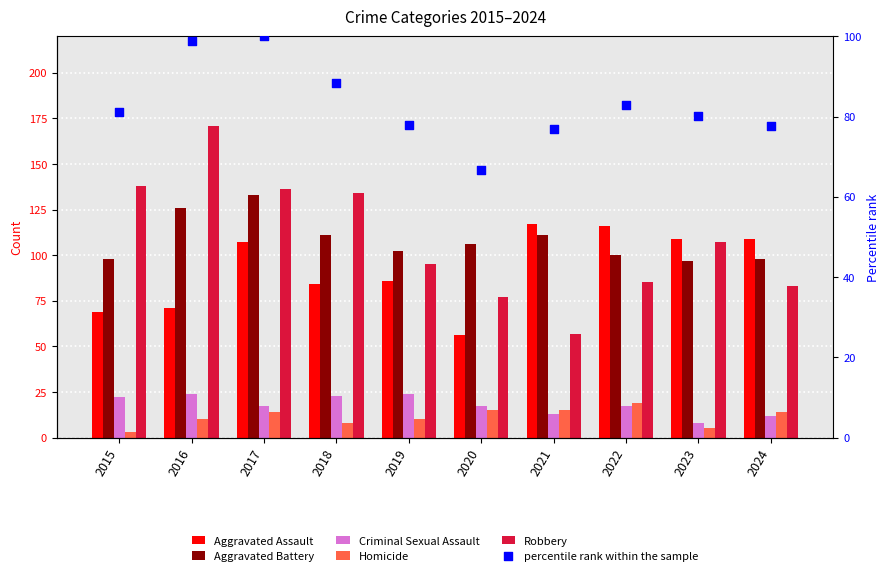

Which series contains the highest Y value?

Robbery